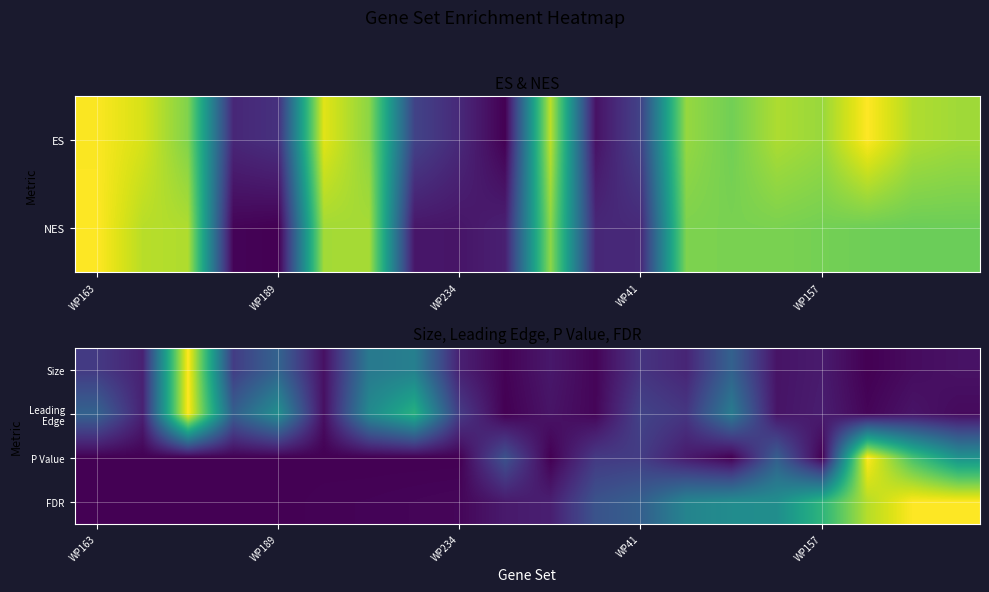

Which has a higher value, 6 or 19?

6